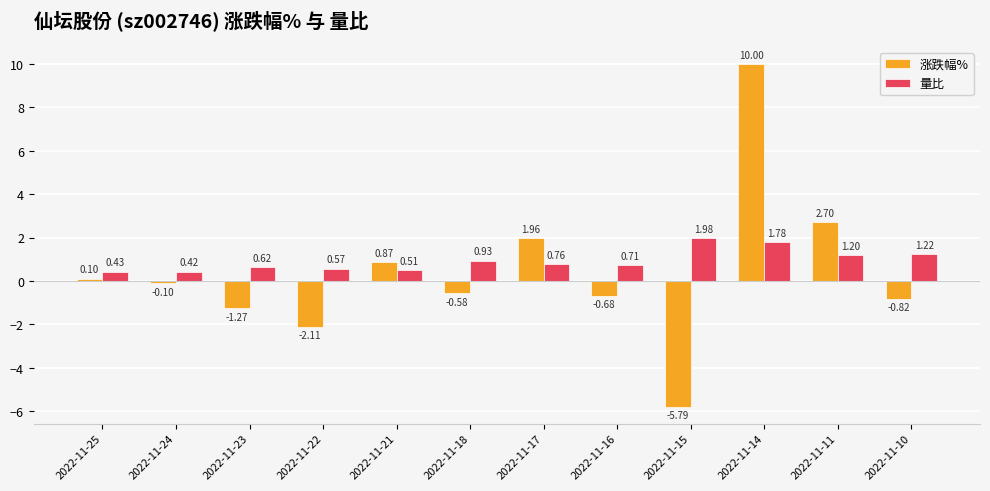

Between 2022-11-25 and 2022-11-22, which series saw the biggest shift?

涨跌幅%